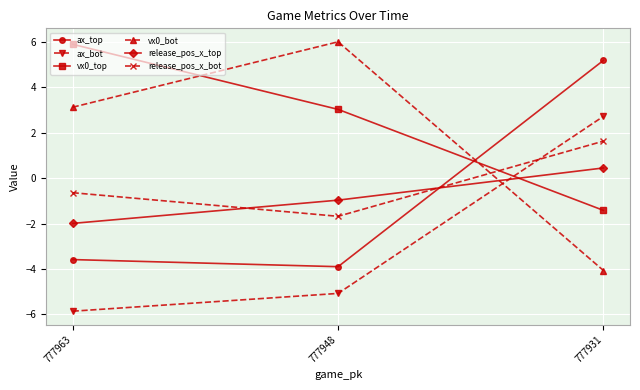

Read the release_pos_x_bot value at 777963.

-0.6